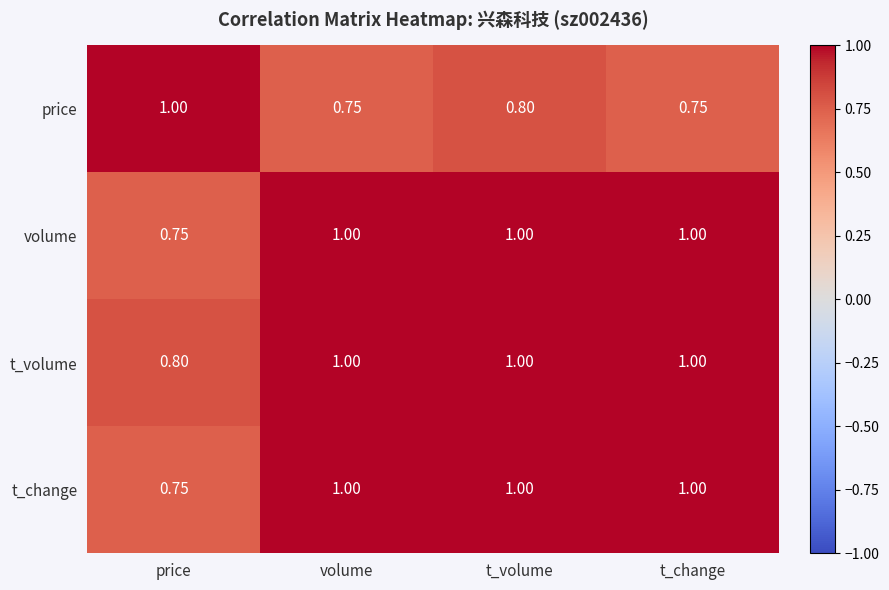

At which label is t_change closest to 0?

price